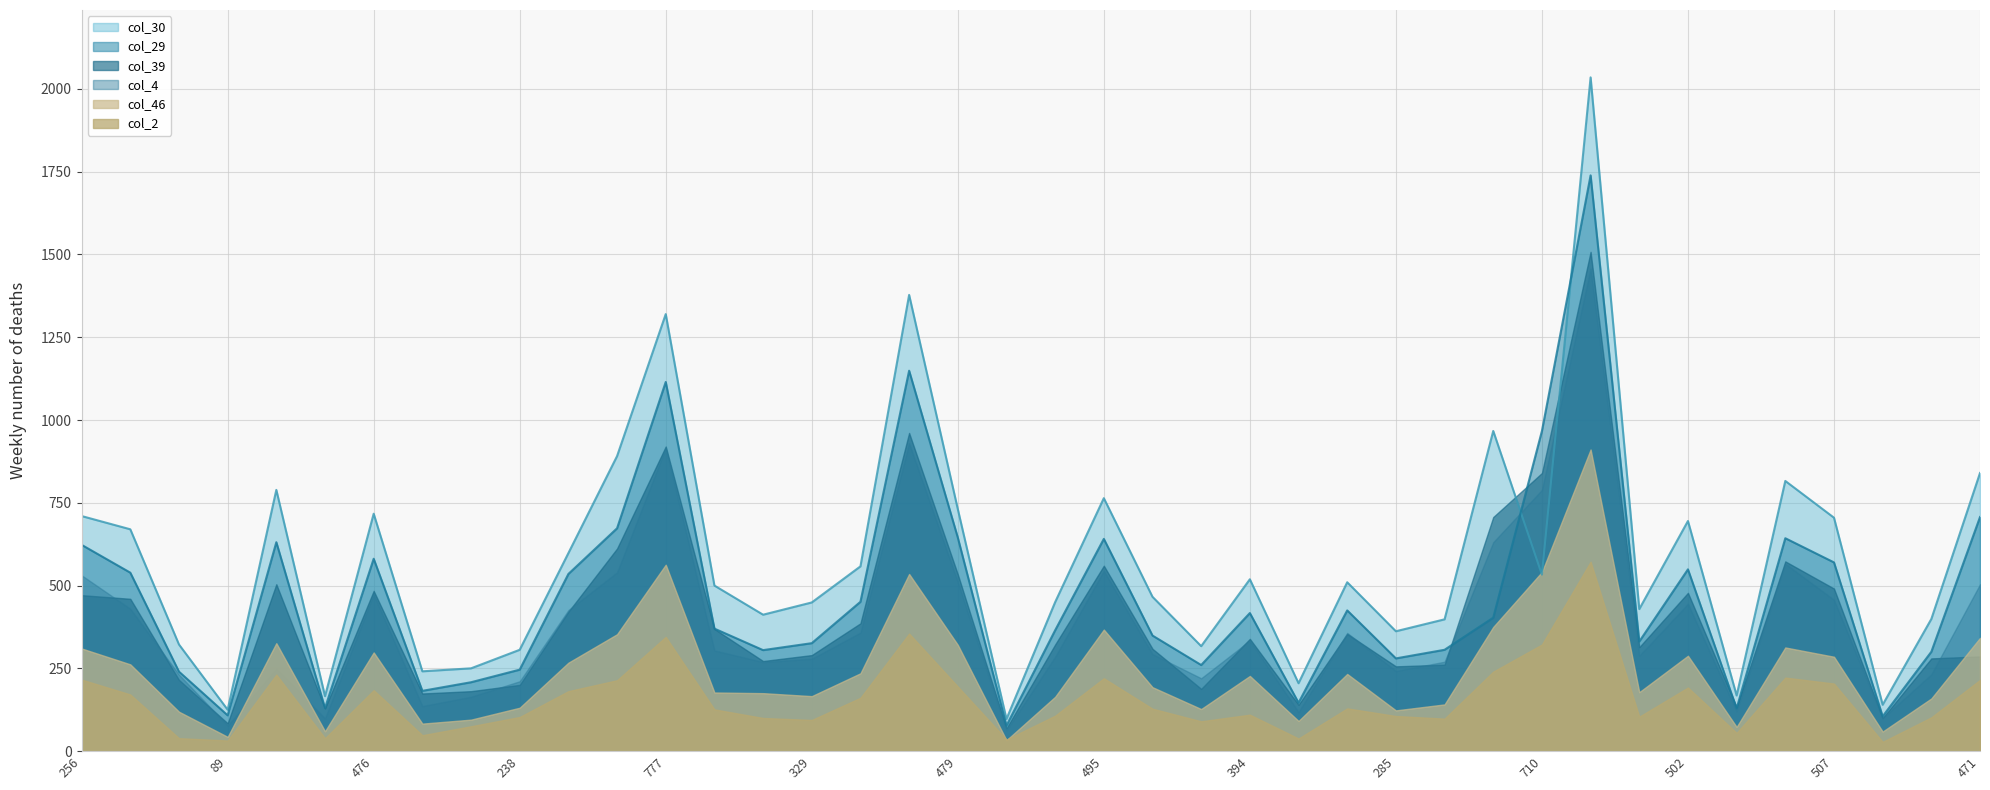

At how many categories does at least one series exceed 1389?

1